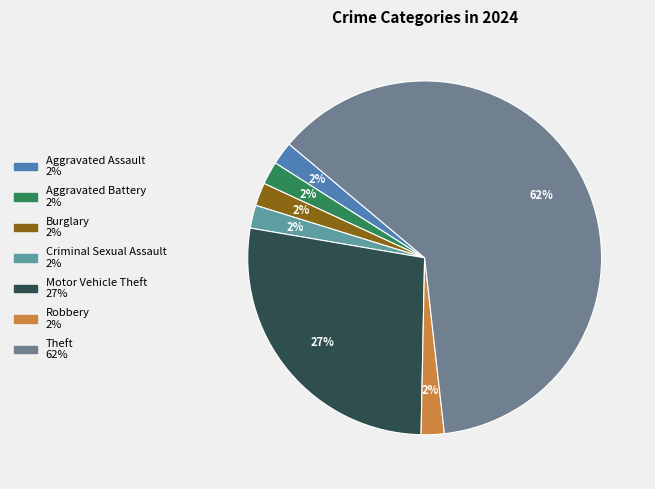

To the nearest percent, what is the average slice percentage?

14%